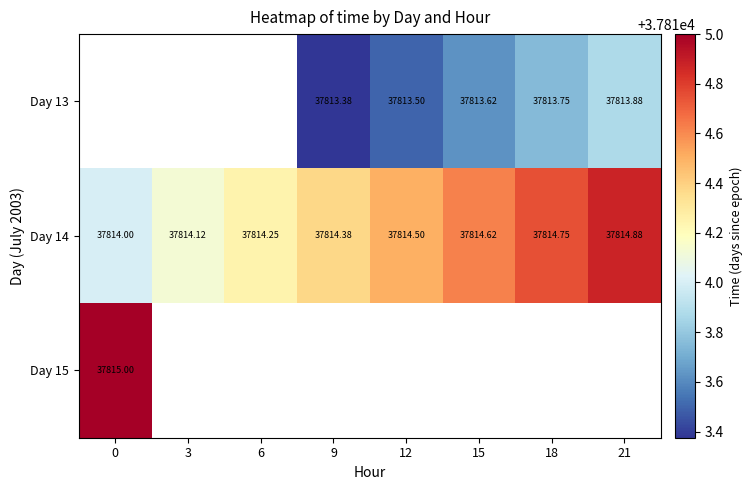

What is the average value of the Day 14 series?

37814.4